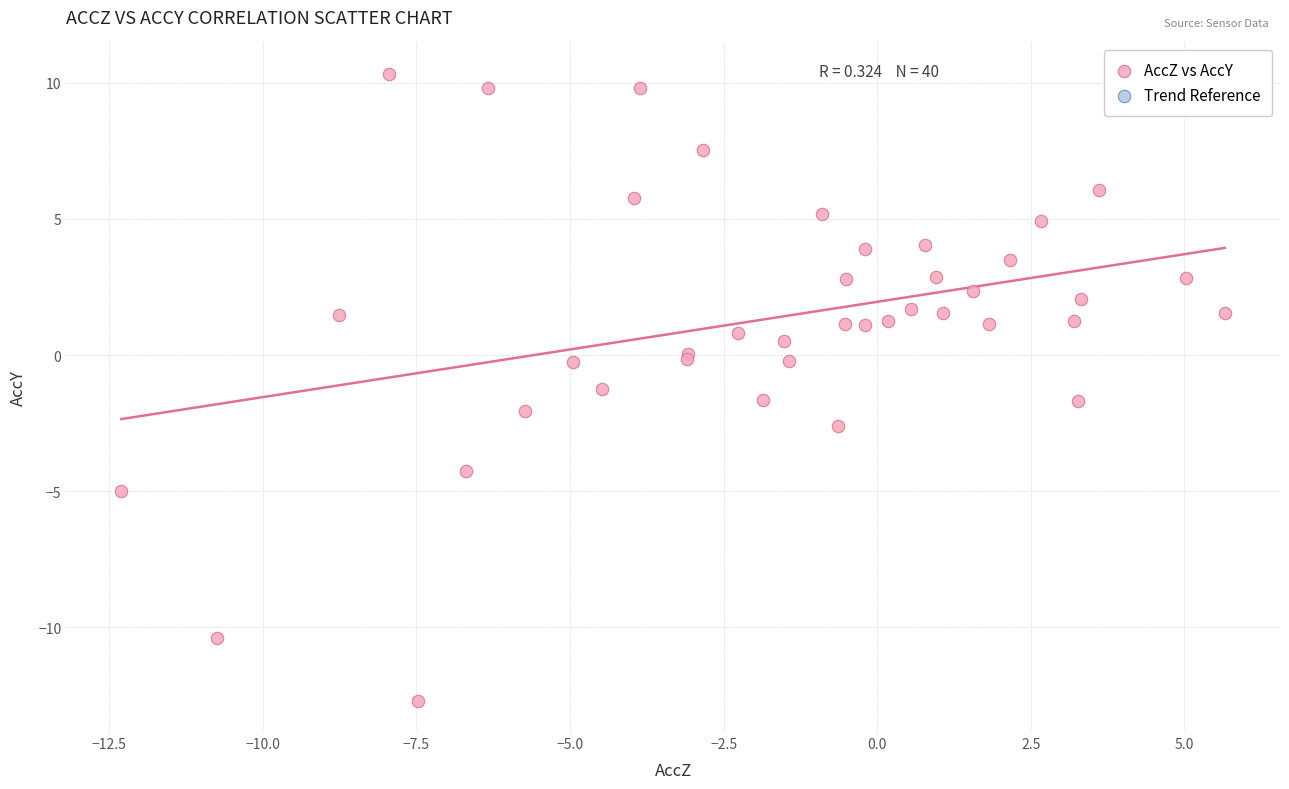

What Y value in the scatter plot is closest to -1?

-1.3